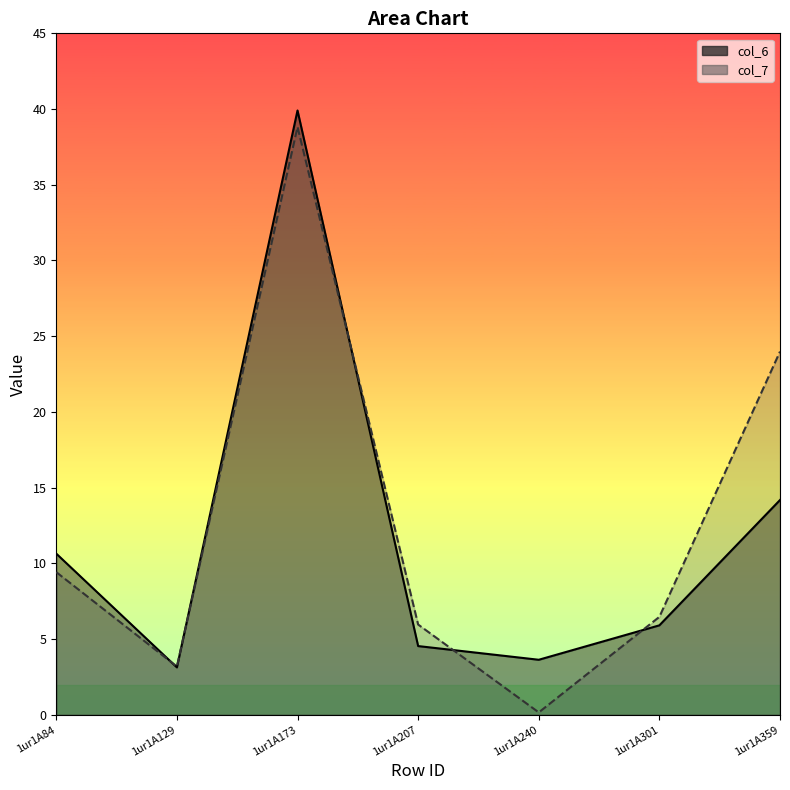

What is the difference between the maximum and minimum values in the col_7 series?

38.7